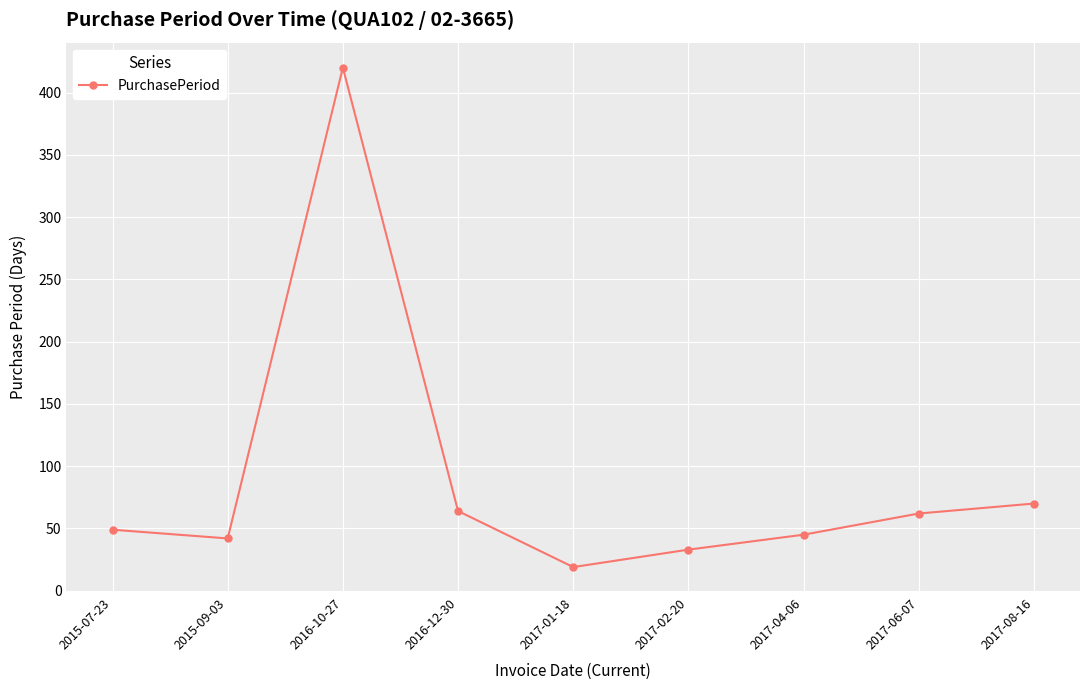

What is the difference between the maximum and minimum values?

401